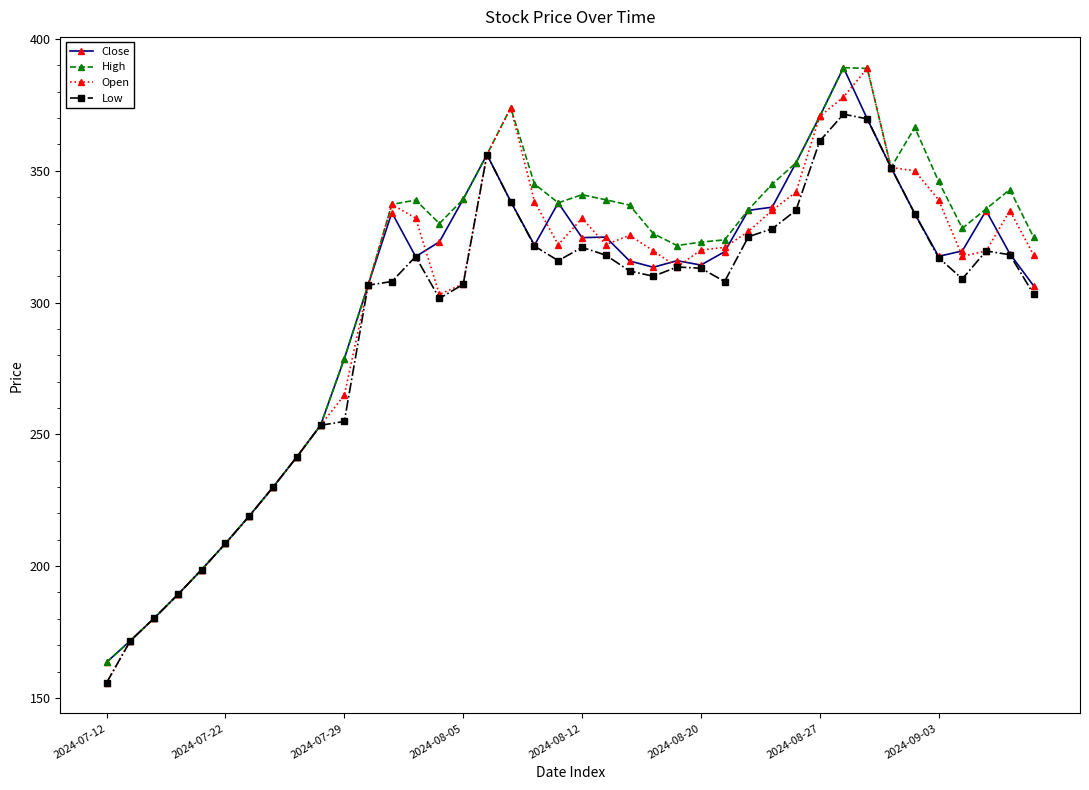

True or false: Close has more than 1 points higher than both neighbors.

True